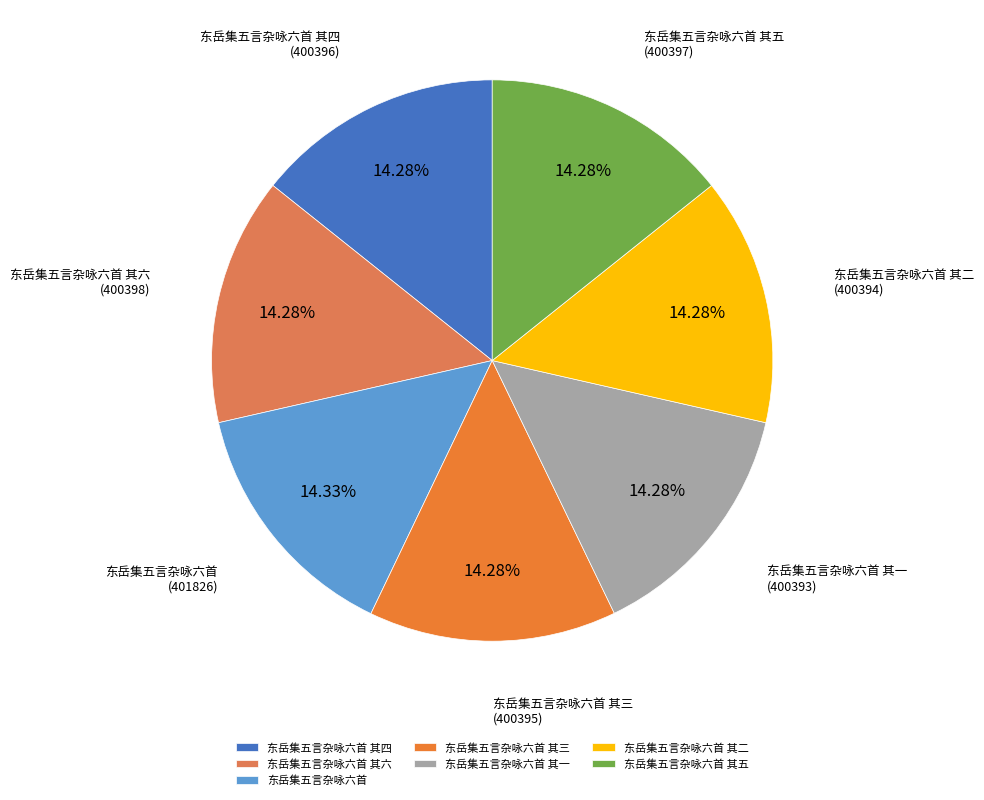

Is it true that 东岳集五言杂咏六首 其三 is 27% of the pie?

False